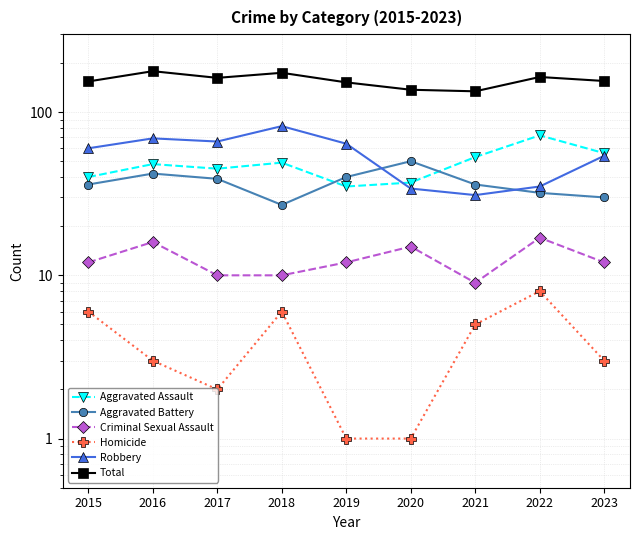

What is the average value of the Robbery series?

55